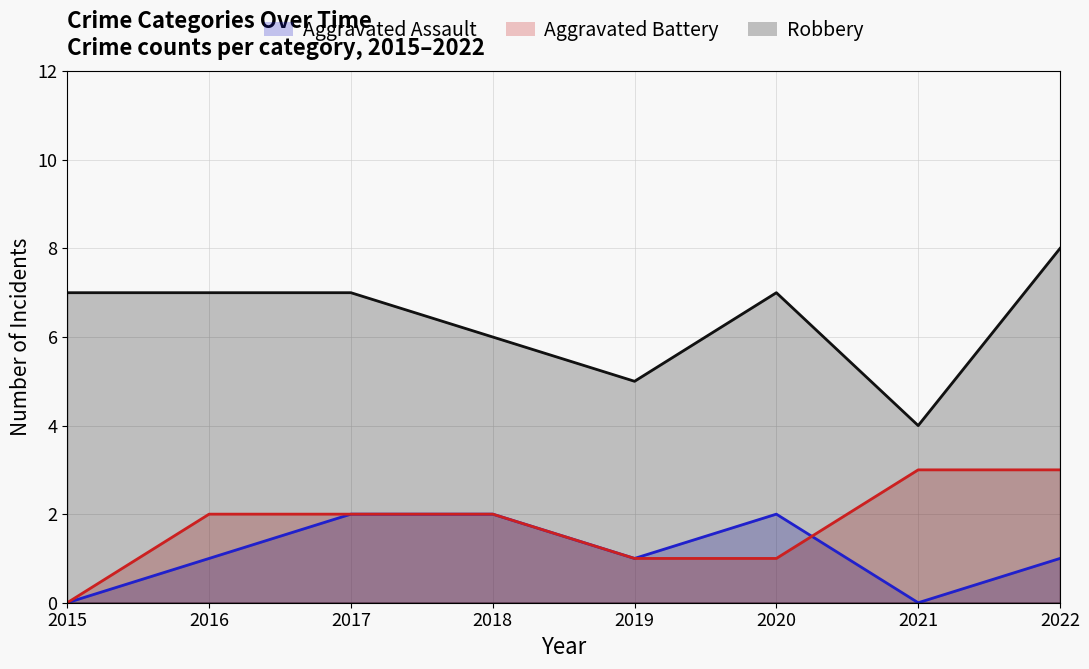

How many lines are shown in the chart?

3